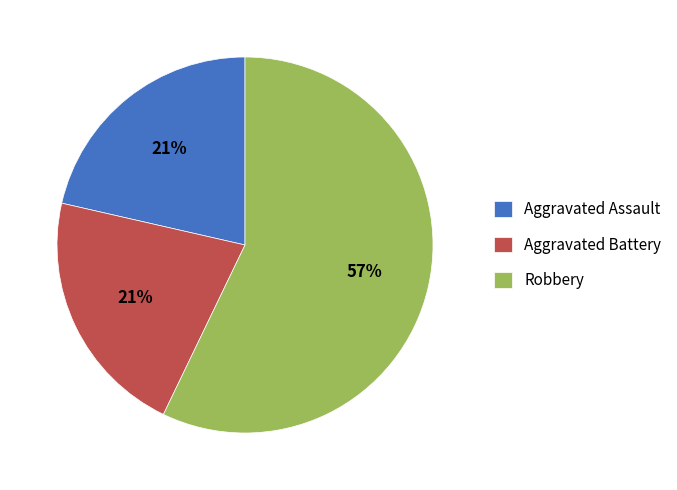

What percentage is the Aggravated Battery slice, to the nearest percent?

21%